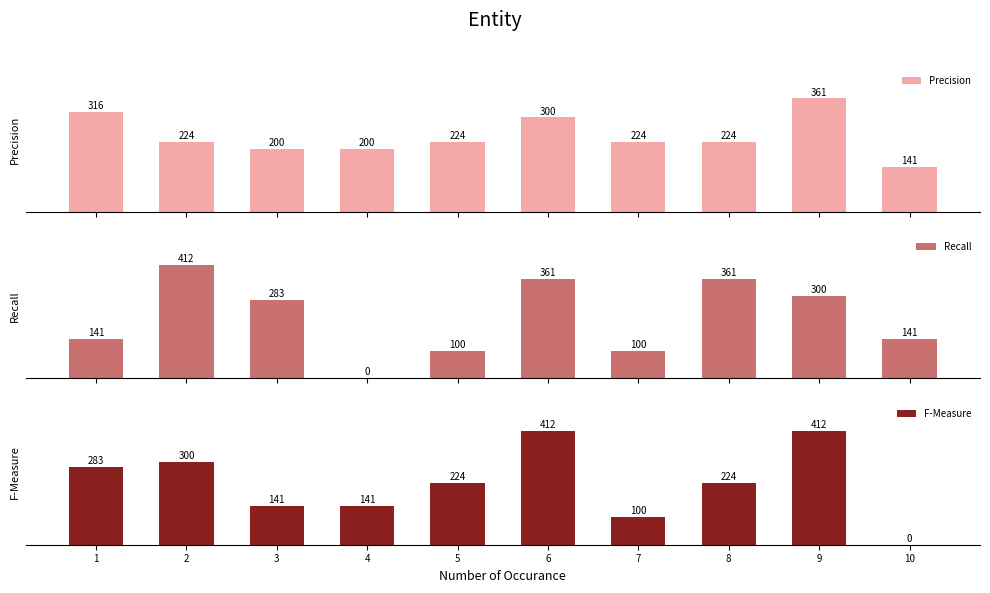

How many series are shown in this chart?

3